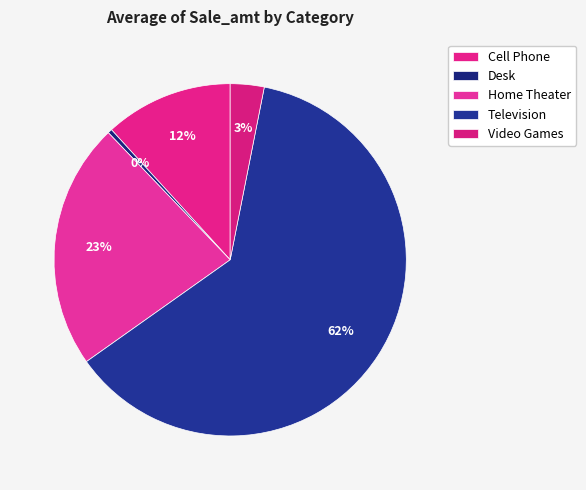

Is the sum of Home Theater and Television greater than half?

Yes